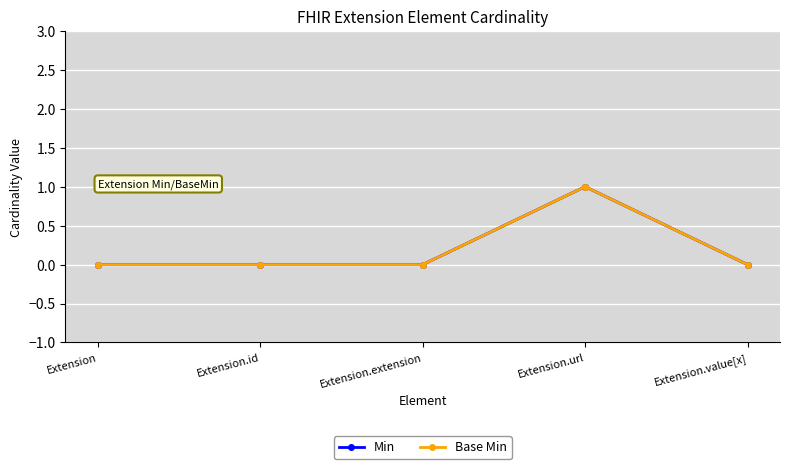

True or false: Base Min and Min cross at least once.

False